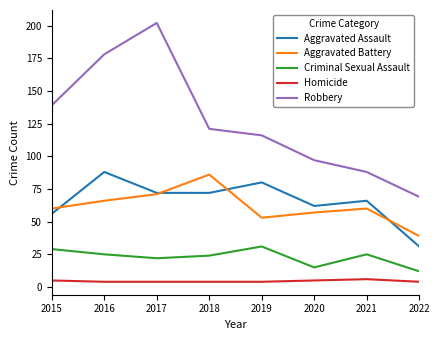

Which series has the widest spread of values?

Robbery